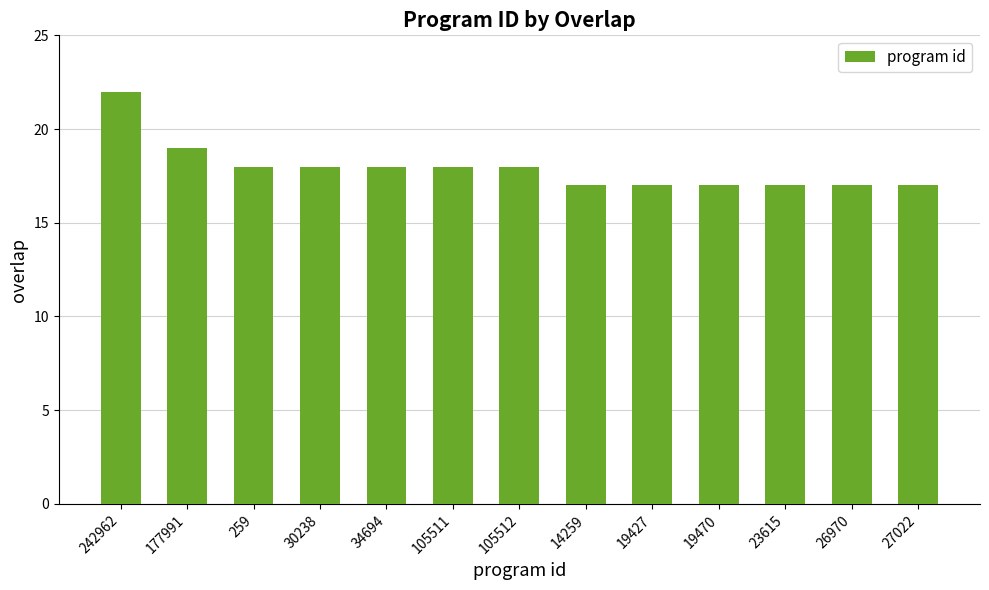

Approximately how many times larger is the value at 259 compared to 23615?

1.1